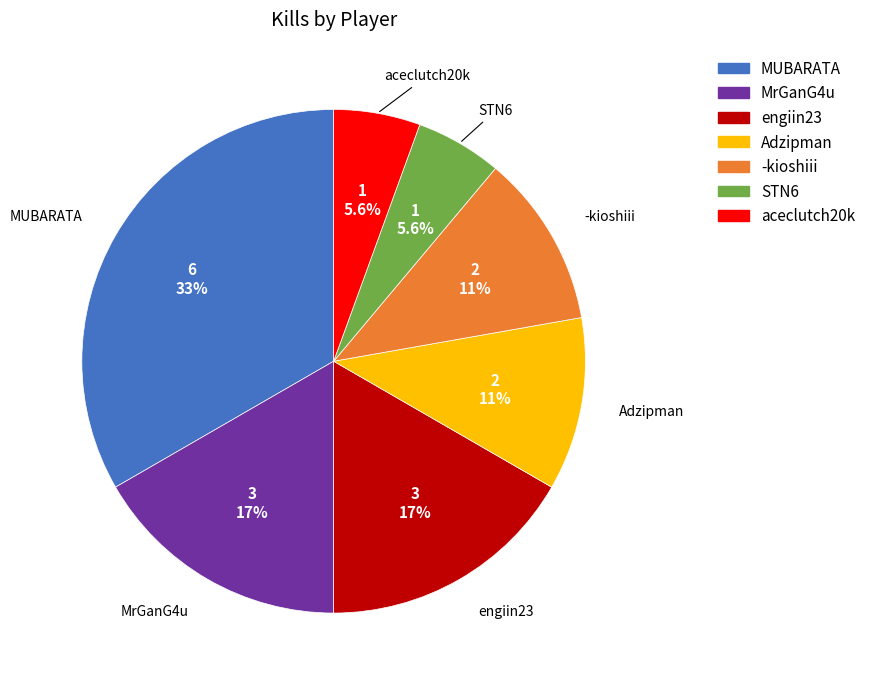

What is the largest slice in the pie chart?

MUBARATA